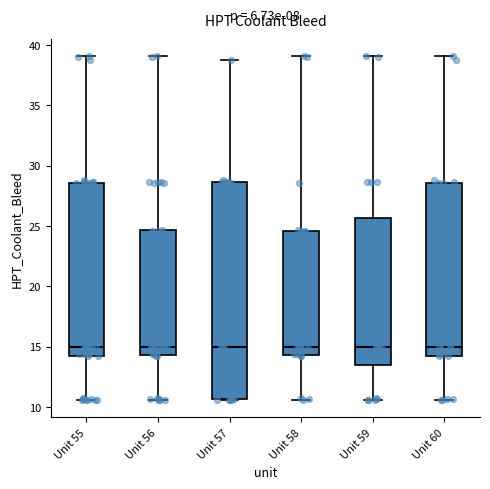

Reading left to right, read every box against the y-axis: the position of its median line, the range the box covers, and the ends of its whiskers. The values are not printed on the chart, so give them approximately, as read against the axis.

Unit 55: median 15.0, box 14.0 to 28.5, whiskers 10.5 to 39.0
Unit 56: median 15.0, box 14.5 to 24.5, whiskers 10.5 to 39.0
Unit 57: median 15.0, box 10.5 to 28.5, whiskers 10.5 to 39.0
Unit 58: median 15.0, box 14.5 to 24.5, whiskers 10.5 to 39.0
Unit 59: median 15.0, box 13.5 to 25.5, whiskers 10.5 to 39.0
Unit 60: median 15.0, box 14.0 to 28.5, whiskers 10.5 to 39.0